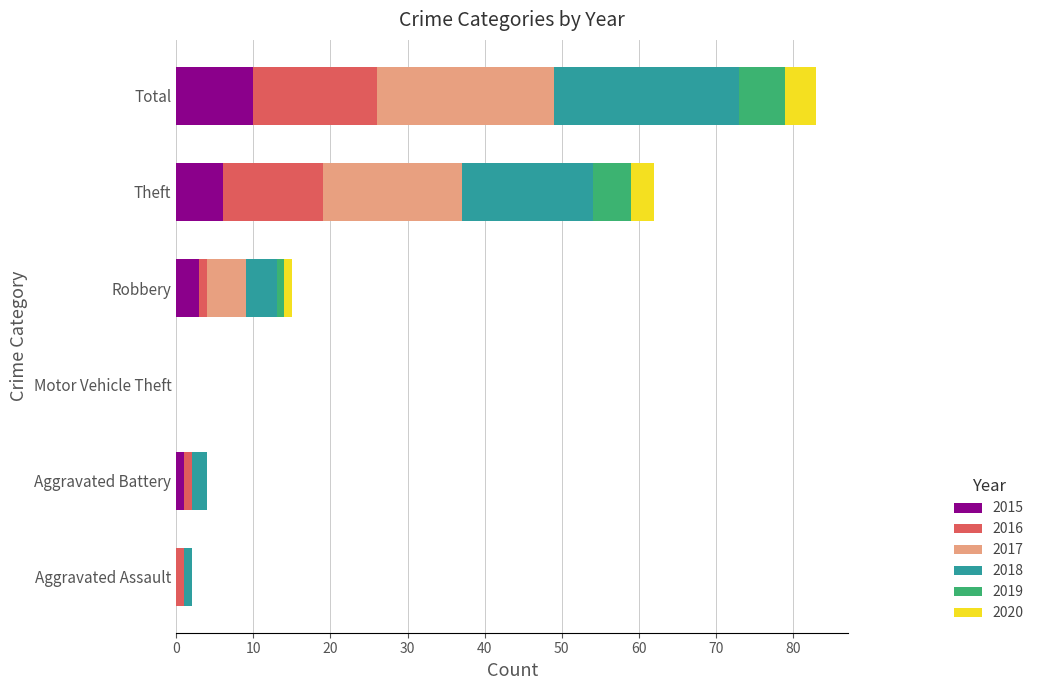

What is the maximum value for 2015?

10